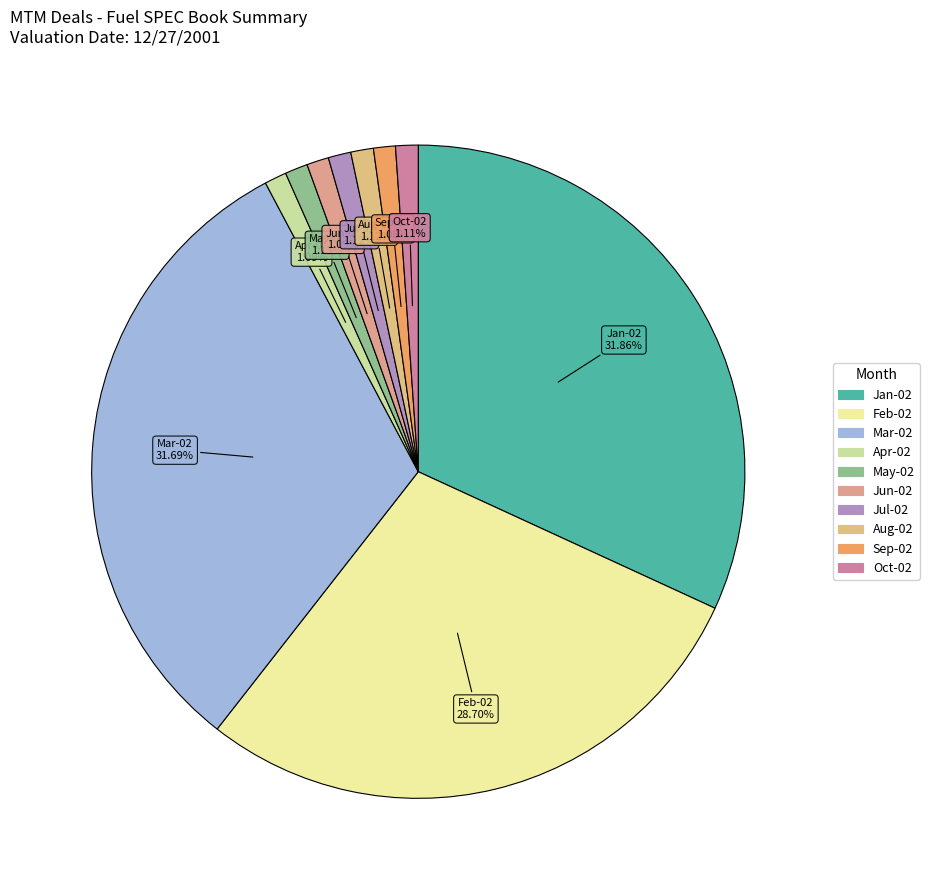

Is there a majority slice in this chart?

No